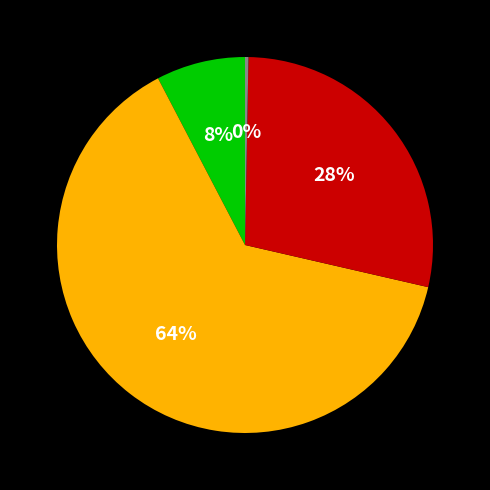

To the nearest percent, what is the average slice percentage?

25%